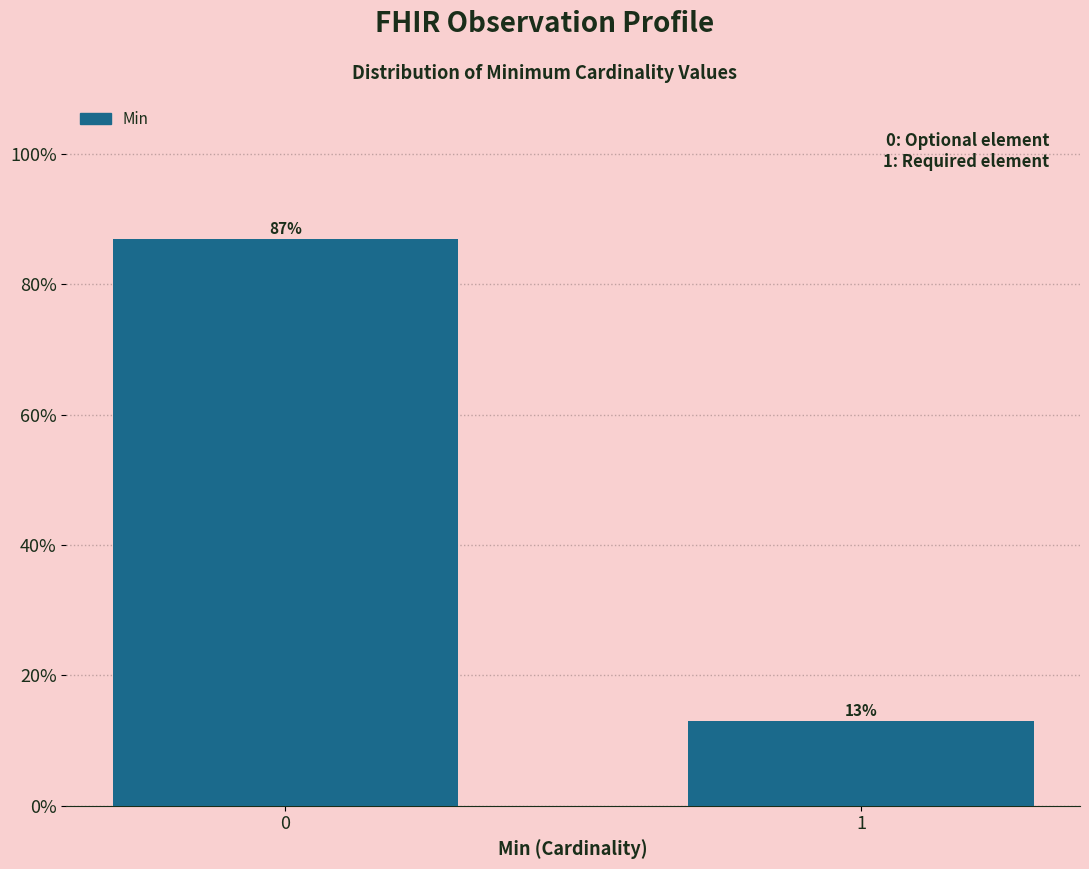

Reading right to left, extract all data points from this chart.

13.0	87.0